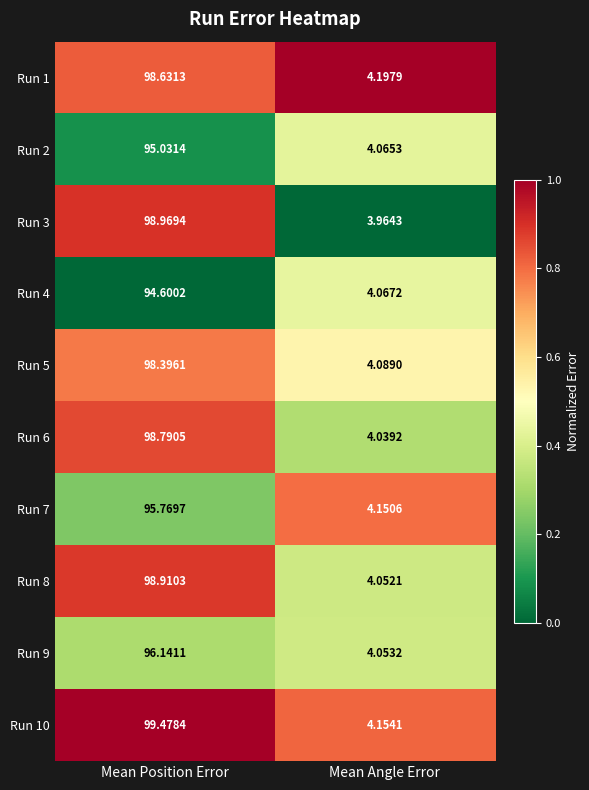

At which label is Run 10 closest to 51?

Mean Angle Error